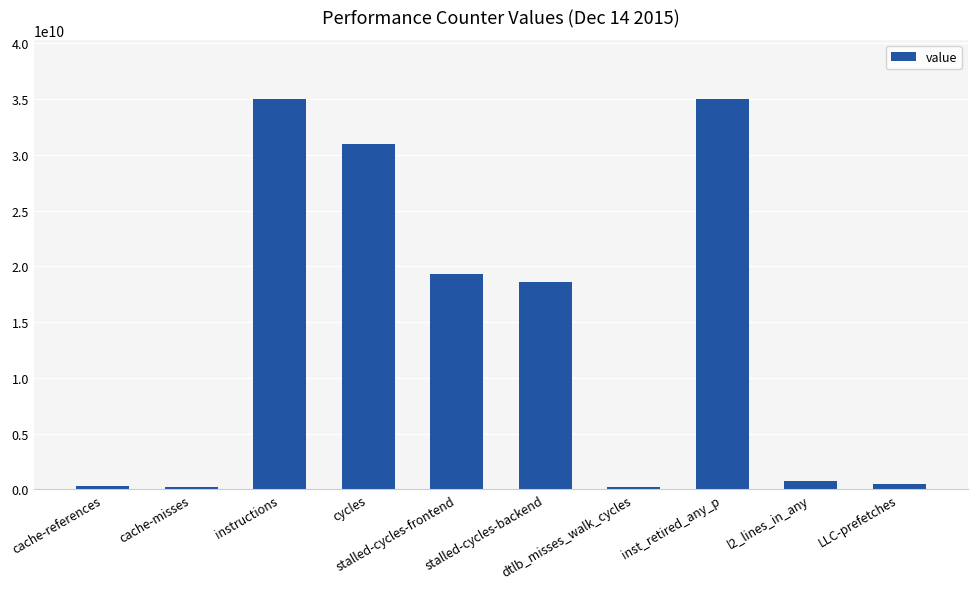

At which label is the value closest to 17641891728?

stalled-cycles-backend